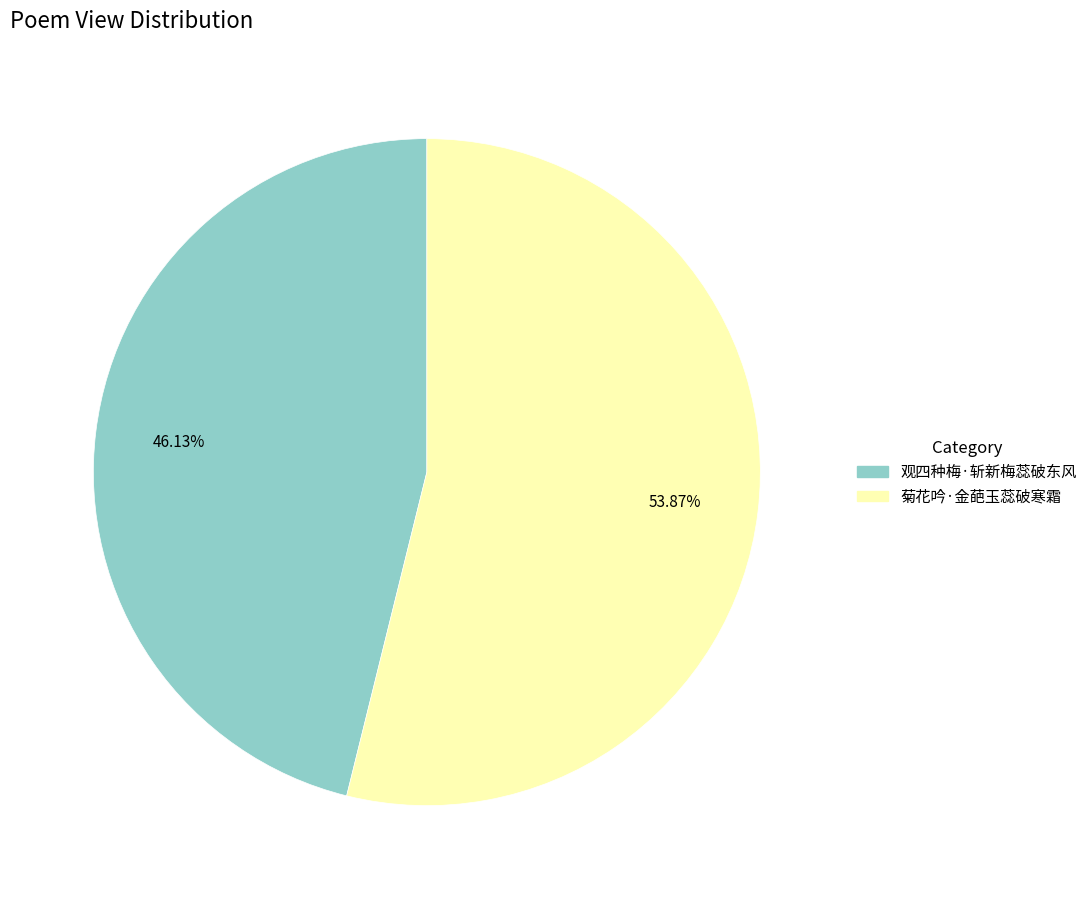

The 观四种梅·斩新梅蕊破东风 slice represents 55% of the pie. True or false?

False